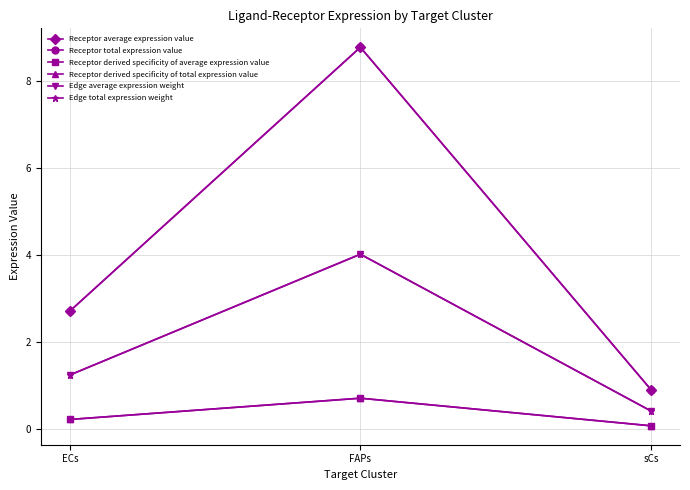

At which category is the sum across all series the highest?

FAPs